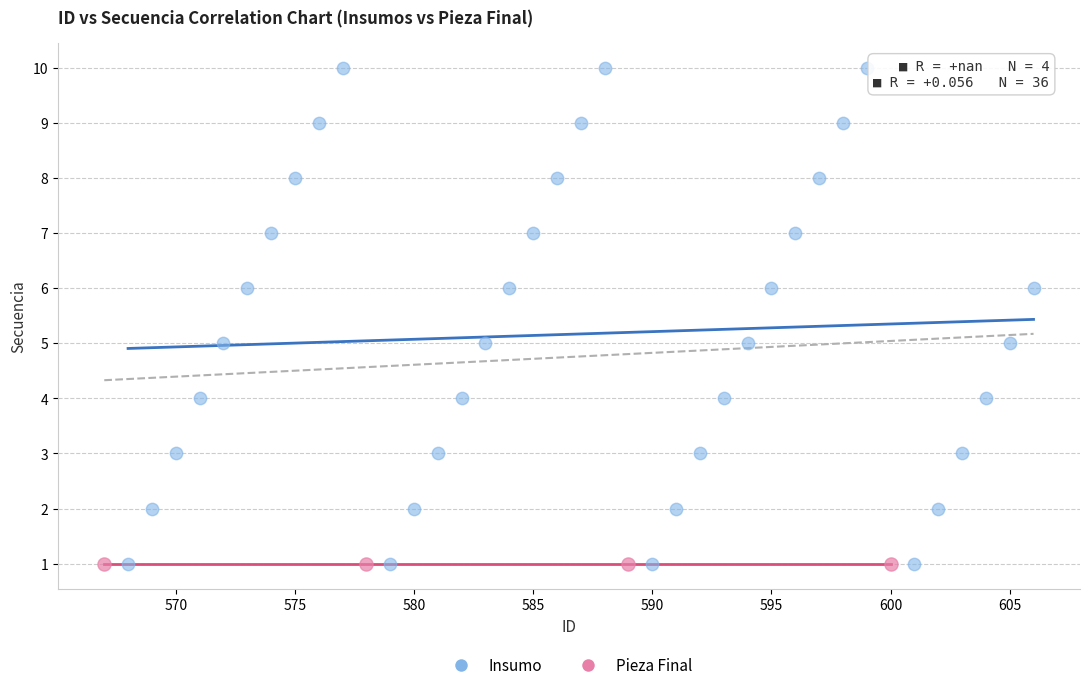

Which series contains the highest Y value?

Insumo